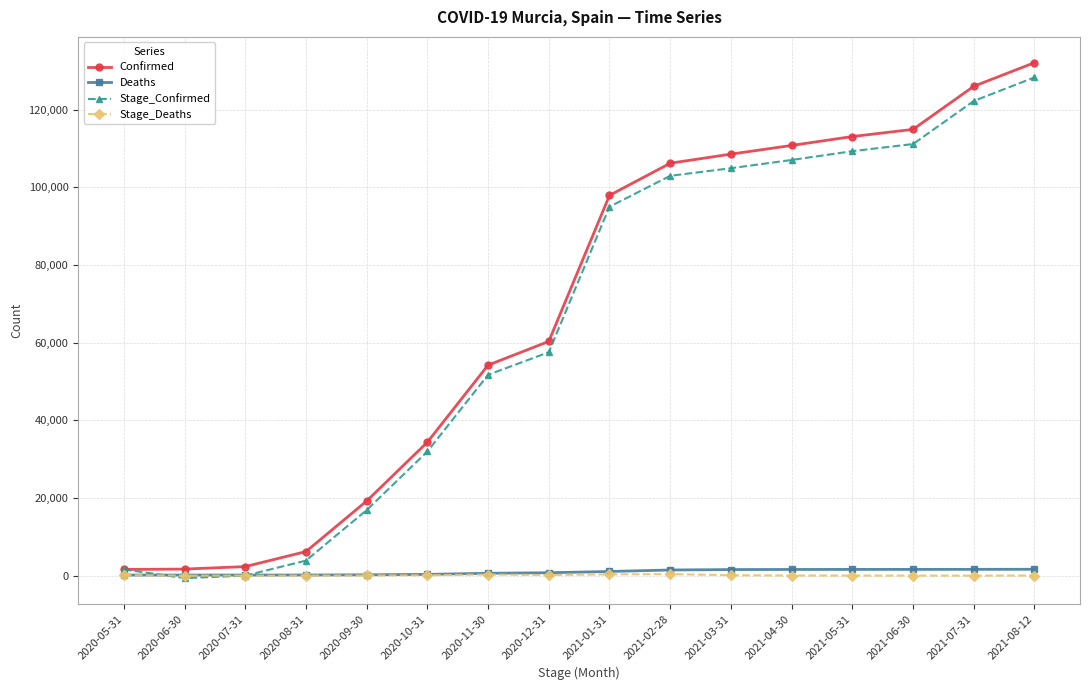

How many categories are shown in the chart?

16